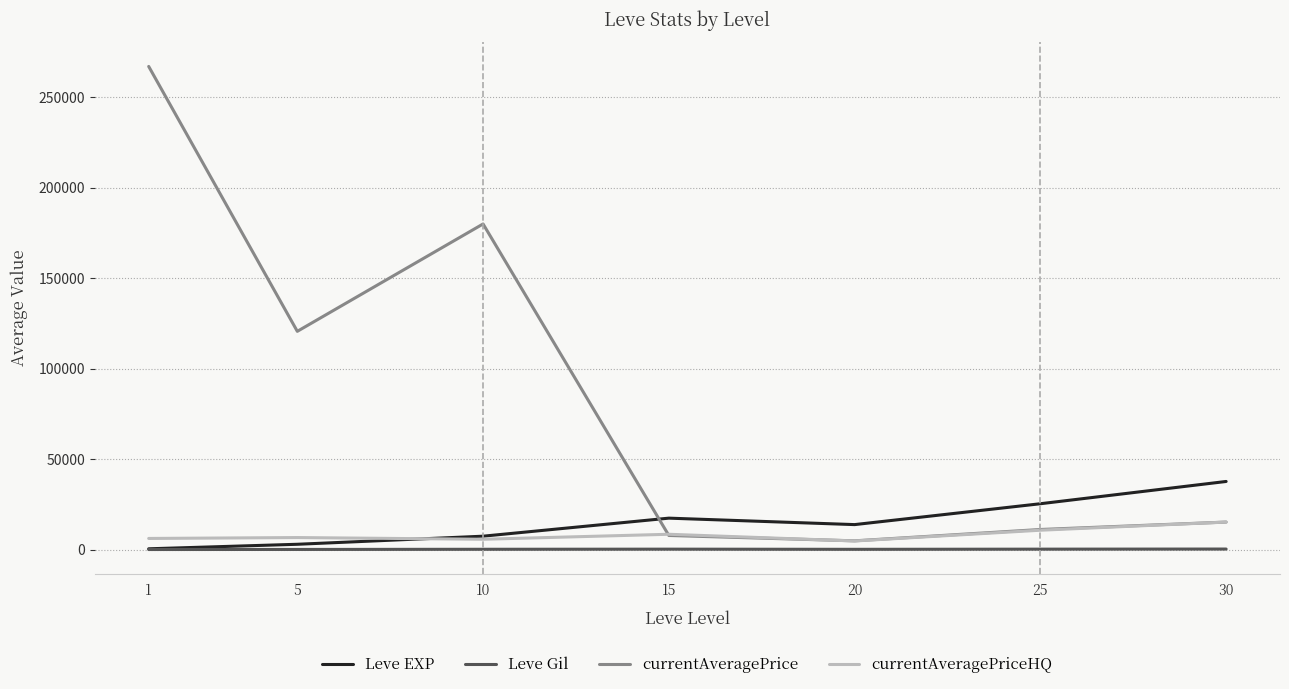

List the series in order of their peak value, highest first.

currentAveragePrice, Leve EXP, currentAveragePriceHQ, Leve Gil